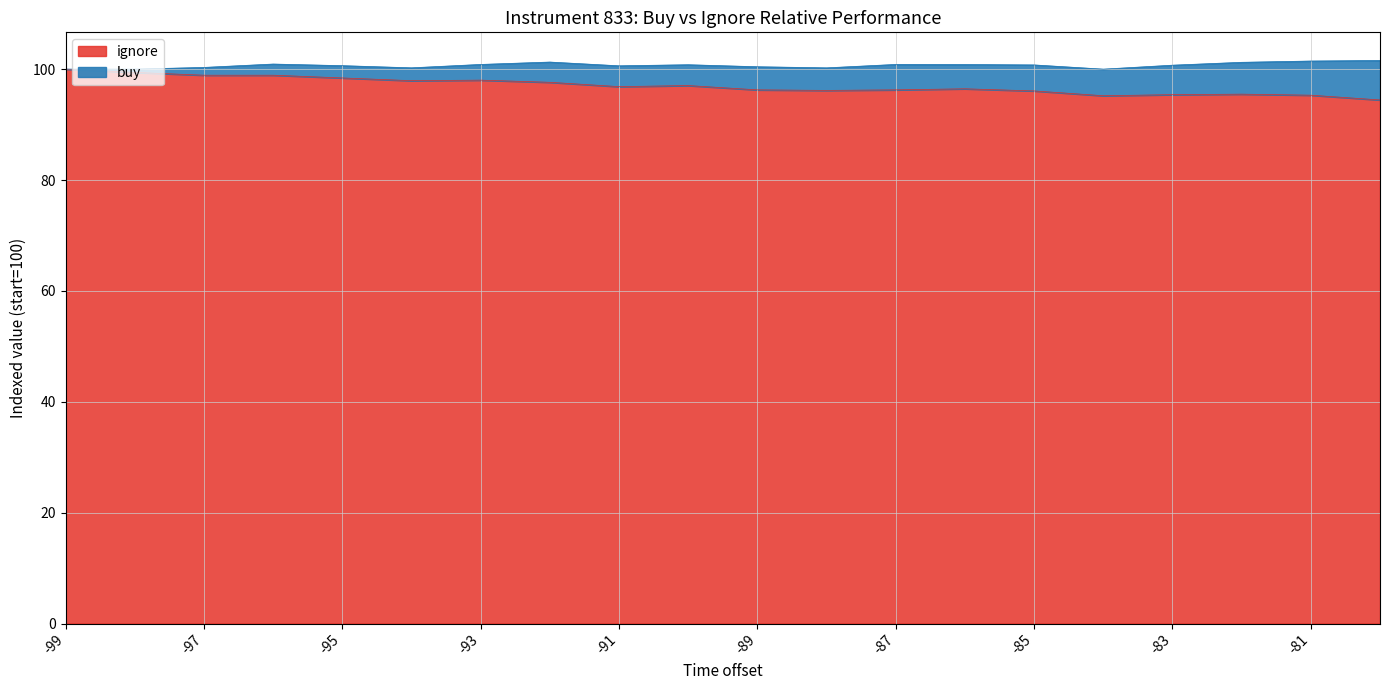

Between -95 and -83, which is larger?

-95